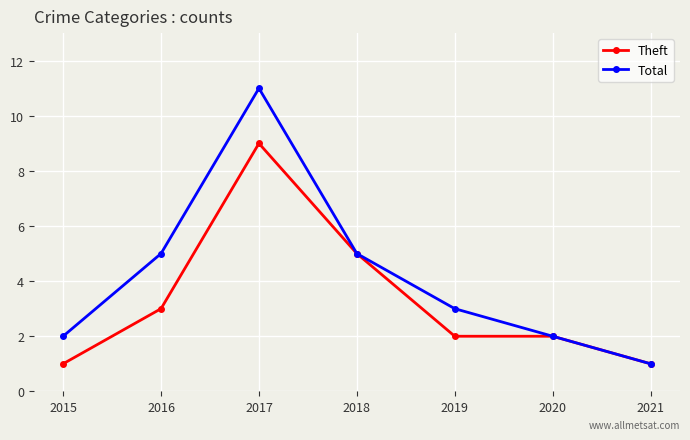

Read the Theft value at 2018.

5